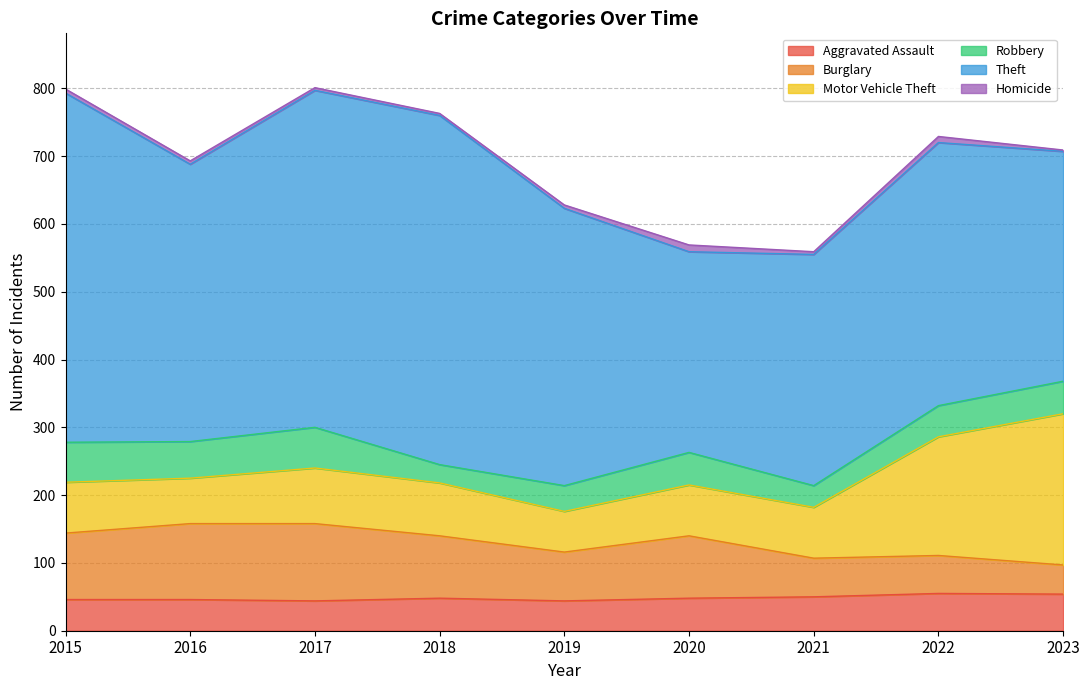

True or false: Aggravated Assault and Theft intersect in this chart.

False